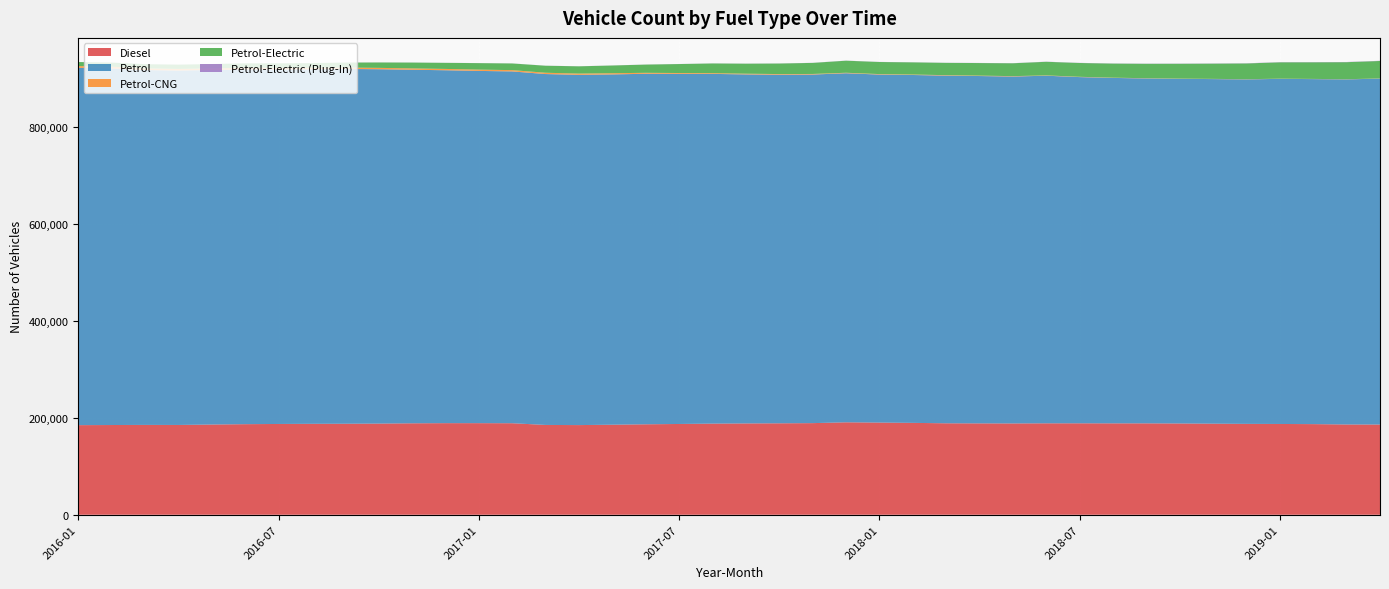

Reading right to left, list all the values displayed in this chart.

Diesel: 2019-04=186327	2019-03=186429	2019-02=187177	2019-01=187480	2018-12=187695	2018-11=188121	2018-10=188516	2018-09=188756	2018-08=188762	2018-07=188853	2018-06=188837	2018-05=188567	2018-04=188709	2018-03=188876	2018-02=189767	2018-01=190370	2017-12=190921	2017-11=189225	2017-10=188860	2017-09=188603	2017-08=188220	2017-07=187470	2017-06=186810	2017-05=185957	2017-04=185176	2017-03=185486	2017-02=189014	2017-01=189163	2016-12=189168	2016-11=188873	2016-10=188275	2016-09=187956	2016-08=187800	2016-07=187490	2016-06=187063	2016-05=186340	2016-04=185448	2016-03=185545	2016-02=185313	2016-01=185054
Petrol: 2019-04=714449	2019-03=712745	2019-02=712605	2019-01=712789	2018-12=711478	2018-11=711694	2018-10=711800	2018-09=712358	2018-08=713421	2018-07=715064	2018-06=717907	2018-05=716532	2018-04=717388	2018-03=718095	2018-02=718464	2018-01=718769	2017-12=720926	2017-11=719959	2017-10=719947	2017-09=720858	2017-08=722306	2017-07=723111	2017-06=723933	2017-05=723508	2017-04=723356	2017-03=724708	2017-02=726609	2017-01=727493	2016-12=728870	2016-11=730247	2016-10=731885	2016-09=732759	2016-08=732252	2016-07=732317	2016-06=732858	2016-05=732229	2016-04=732028	2016-03=732897	2016-02=736473	2016-01=738008
Petrol-CNG: 2019-04=333	2019-03=344	2019-02=358	2019-01=371	2018-12=388	2018-11=406	2018-10=433	2018-09=477	2018-08=523	2018-07=593	2018-06=674	2018-05=765	2018-04=851	2018-03=906	2018-02=954	2018-01=976	2017-12=1011	2017-11=1169	2017-10=1337	2017-09=1445	2017-08=1555	2017-07=1753	2017-06=1968	2017-05=2471	2017-04=2619	2017-03=2666	2017-02=2681	2017-01=2704	2016-12=2723	2016-11=2752	2016-10=2796	2016-09=2843	2016-08=2966	2016-07=3044	2016-06=3099	2016-05=3161	2016-04=3264	2016-03=3437	2016-02=3531	2016-01=3574
Petrol-Electric: 2019-04=36101	2019-03=35203	2019-02=34326	2019-01=33776	2018-12=32517	2018-11=31470	2018-10=30688	2018-09=29766	2018-08=29096	2018-07=28514	2018-06=28101	2018-05=26590	2018-04=25960	2018-03=25414	2018-02=25164	2018-01=24965	2017-12=24911	2017-11=22866	2017-10=21789	2017-09=20717	2017-08=20006	2017-07=18506	2017-06=17041	2017-05=15918	2017-04=15012	2017-03=14519	2017-02=13768	2017-01=13386	2016-12=12568	2016-11=12053	2016-10=11145	2016-09=10342	2016-08=9807	2016-07=9515	2016-06=9303	2016-05=9051	2016-04=8876	2016-03=8675	2016-02=8499	2016-01=8397
Petrol-Electric (Plug-In): 2019-04=410	2019-03=406	2019-02=397	2019-01=393	2018-12=380	2018-11=357	2018-10=336	2018-09=323	2018-08=297	2018-07=284	2018-06=270	2018-05=238	2018-04=232	2018-03=222	2018-02=211	2018-01=207	2017-12=206	2017-11=191	2017-10=186	2017-09=165	2017-08=152	2017-07=132	2017-06=132	2017-05=132	2017-04=131	2017-03=129	2017-02=127	2017-01=125	2016-12=125	2016-11=125	2016-10=125	2016-09=124	2016-08=124	2016-07=124	2016-06=123	2016-05=120	2016-04=117	2016-03=113	2016-02=112	2016-01=108